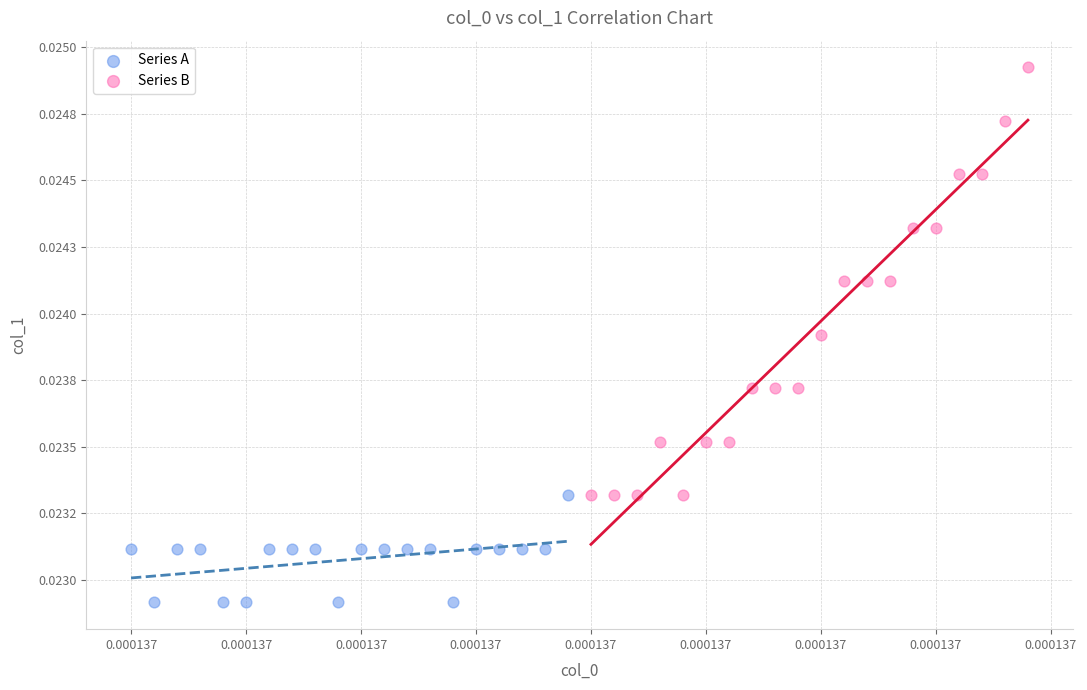

What are all the series names shown in the legend?

Series A, Series B